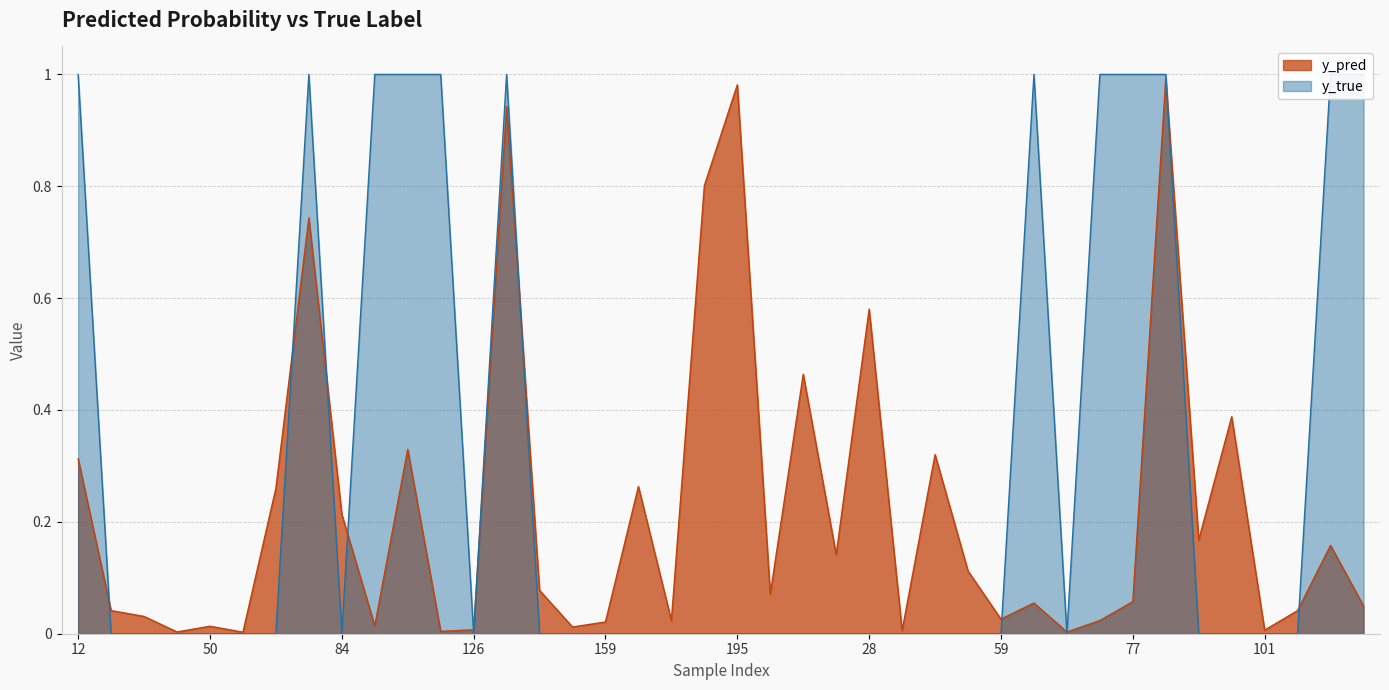

Reading left to right, what are all the values shown in this chart?

y_pred: 0.3	0.0	0.0	0.0	0.0	0.0	0.3	0.7	0.2	0.0	0.3	0.0	0.0	0.9	0.1	0.0	0.0	0.3	0.0	0.8	1.0	0.1	0.5	0.1	0.6	0.0	0.3	0.1	0.0	0.1	0.0	0.0	0.1	1.0	0.2	0.4	0.0	0.0	0.2	0.0
y_true: 1.0	0.0	0.0	0.0	0.0	0.0	0.0	1.0	0.0	1.0	1.0	1.0	0.0	1.0	0.0	0.0	0.0	0.0	0.0	0.0	0.0	0.0	0.0	0.0	0.0	0.0	0.0	0.0	0.0	1.0	0.0	1.0	1.0	1.0	0.0	0.0	0.0	0.0	1.0	1.0